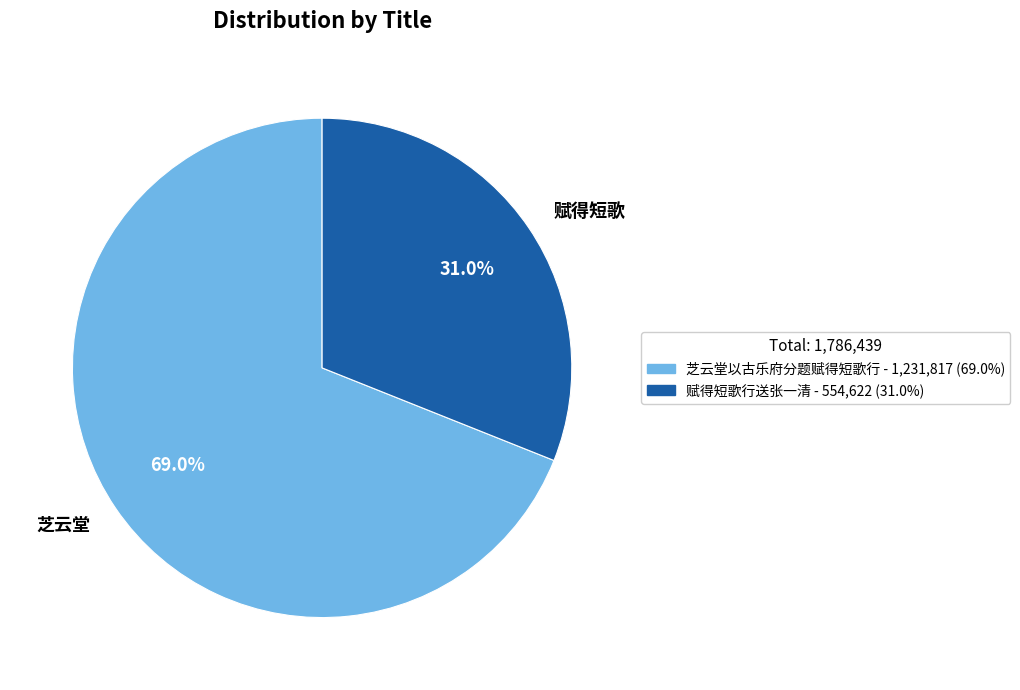

Count the number of slices in the pie.

2